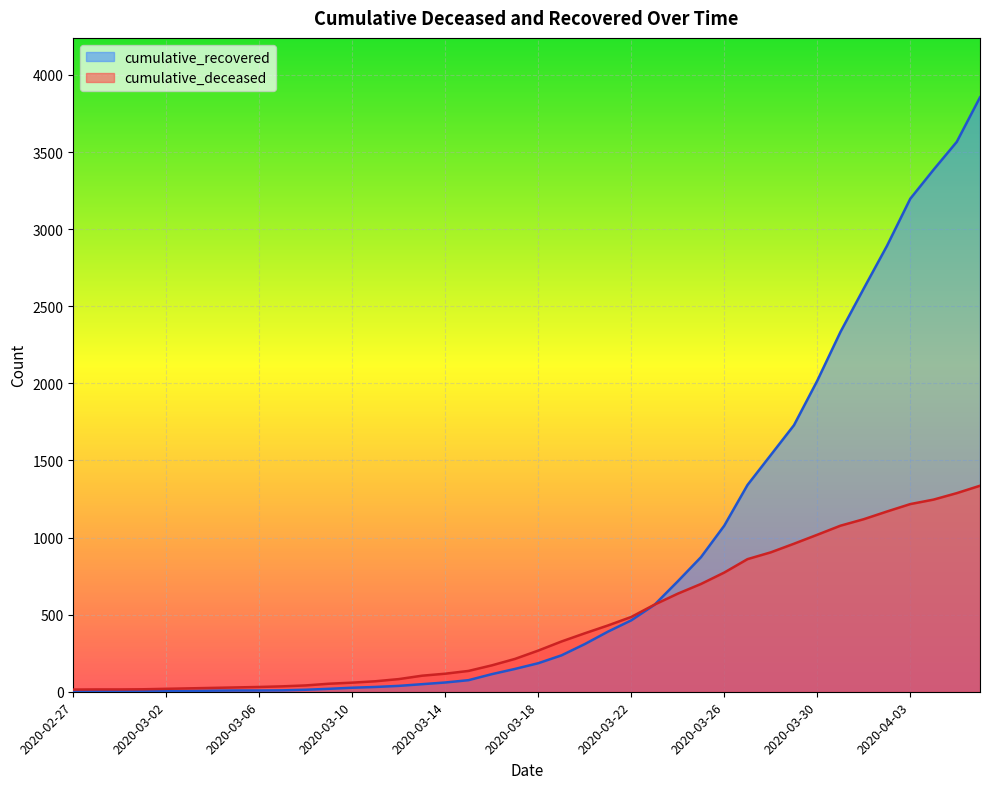

How many values in the cumulative_recovered series are below 185?

20